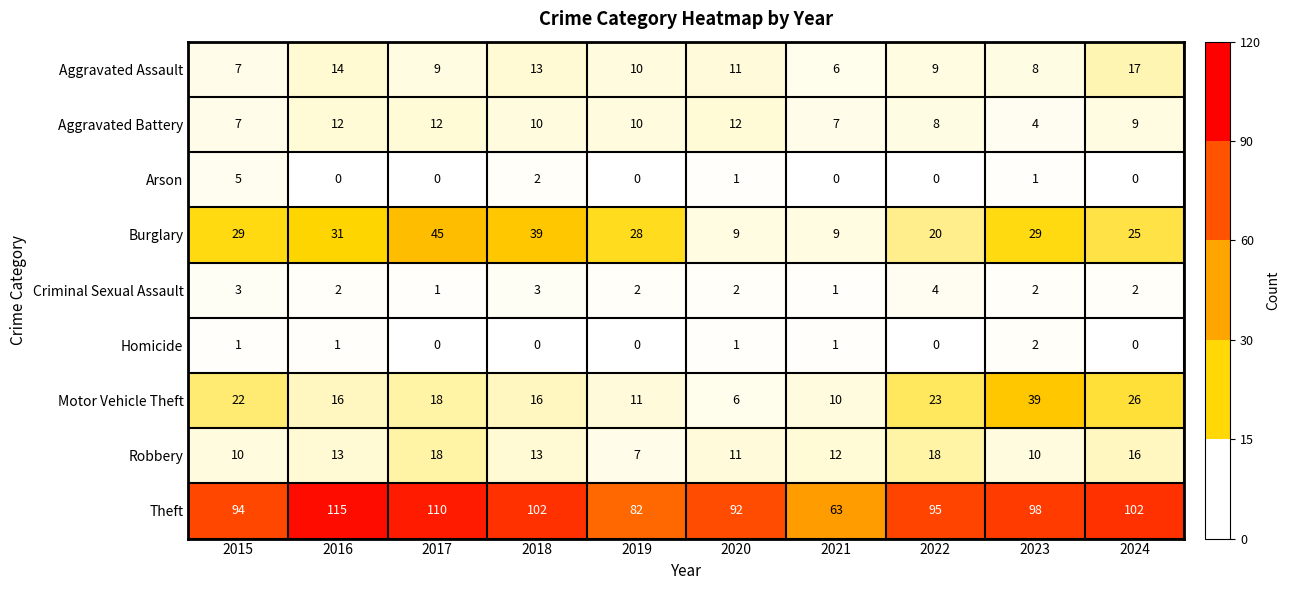

The Aggravated Battery series shows 10 at 2019. True or false?

True